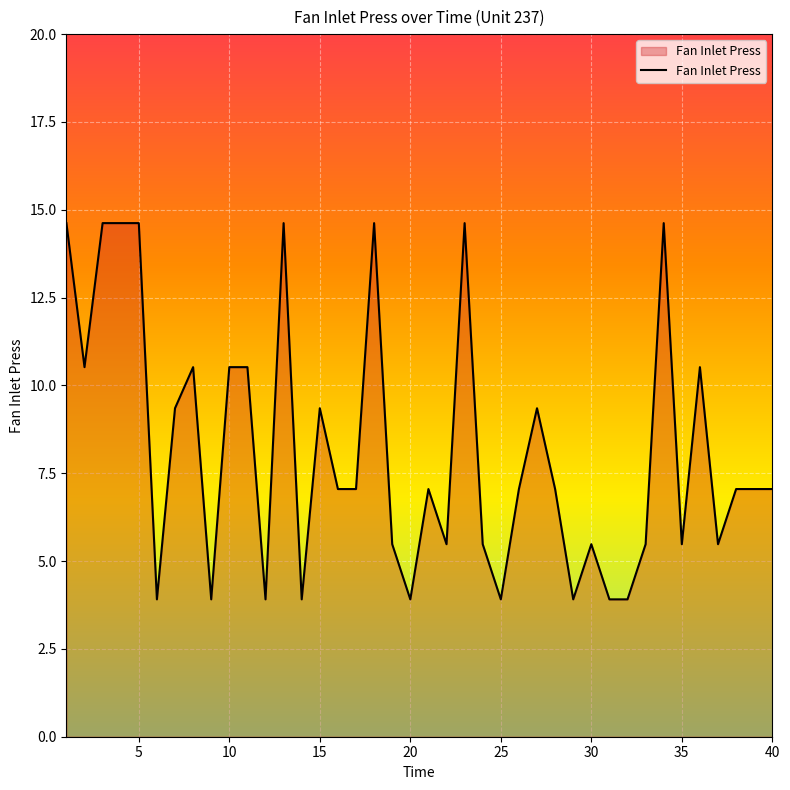

What is the greatest value displayed?

14.6